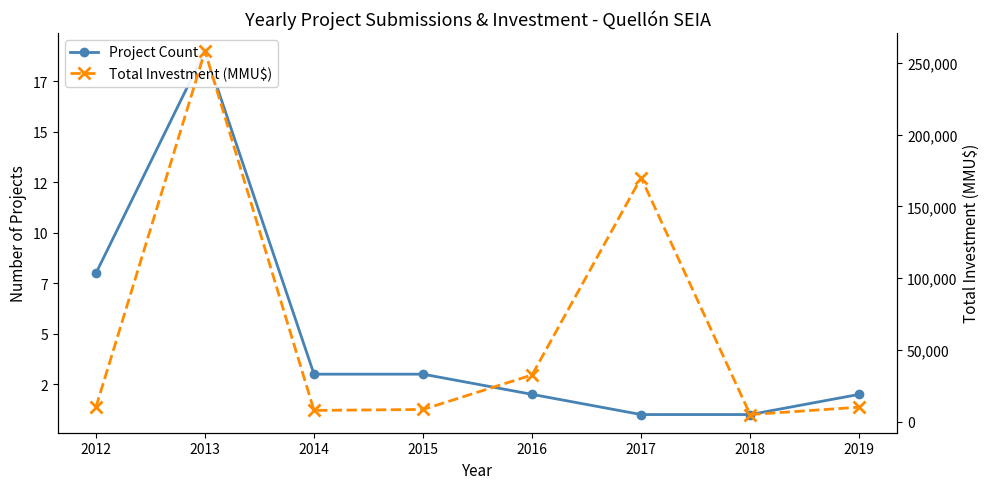

How many data points does each series have?

8